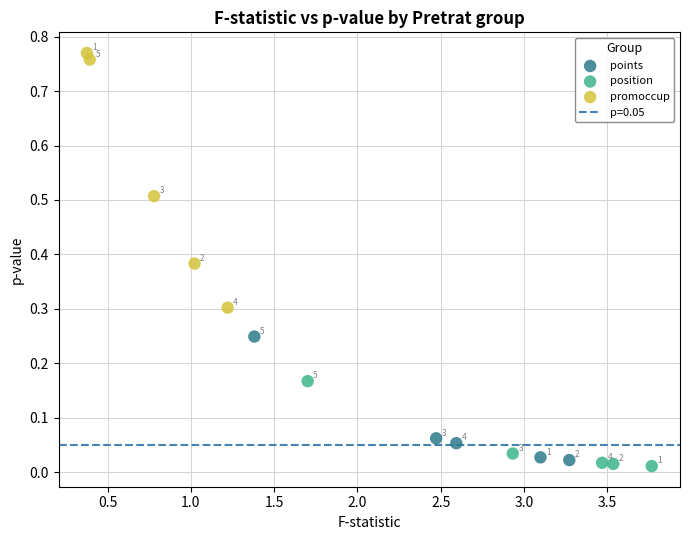

Which series contains the lowest Y value?

position